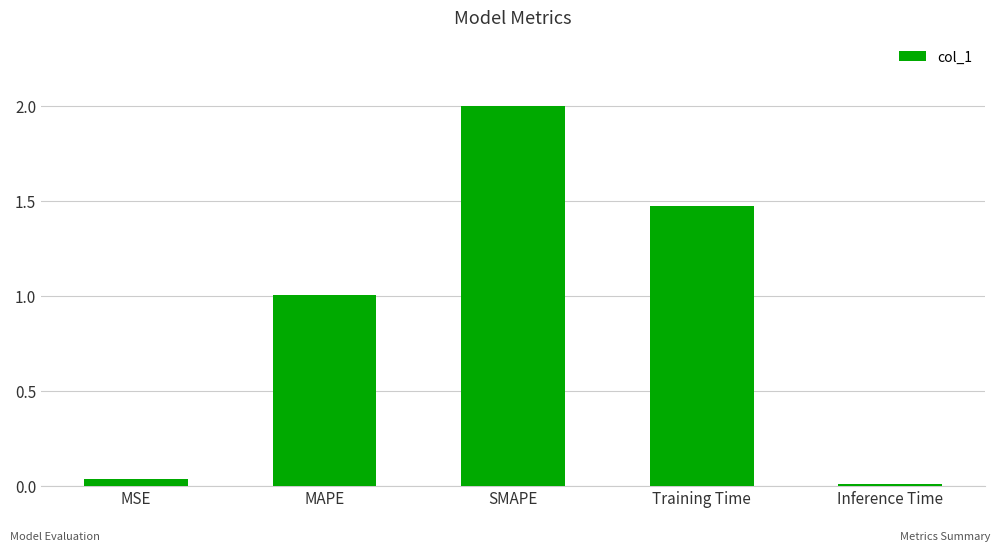

Which label corresponds to the smallest value in the chart?

Inference Time